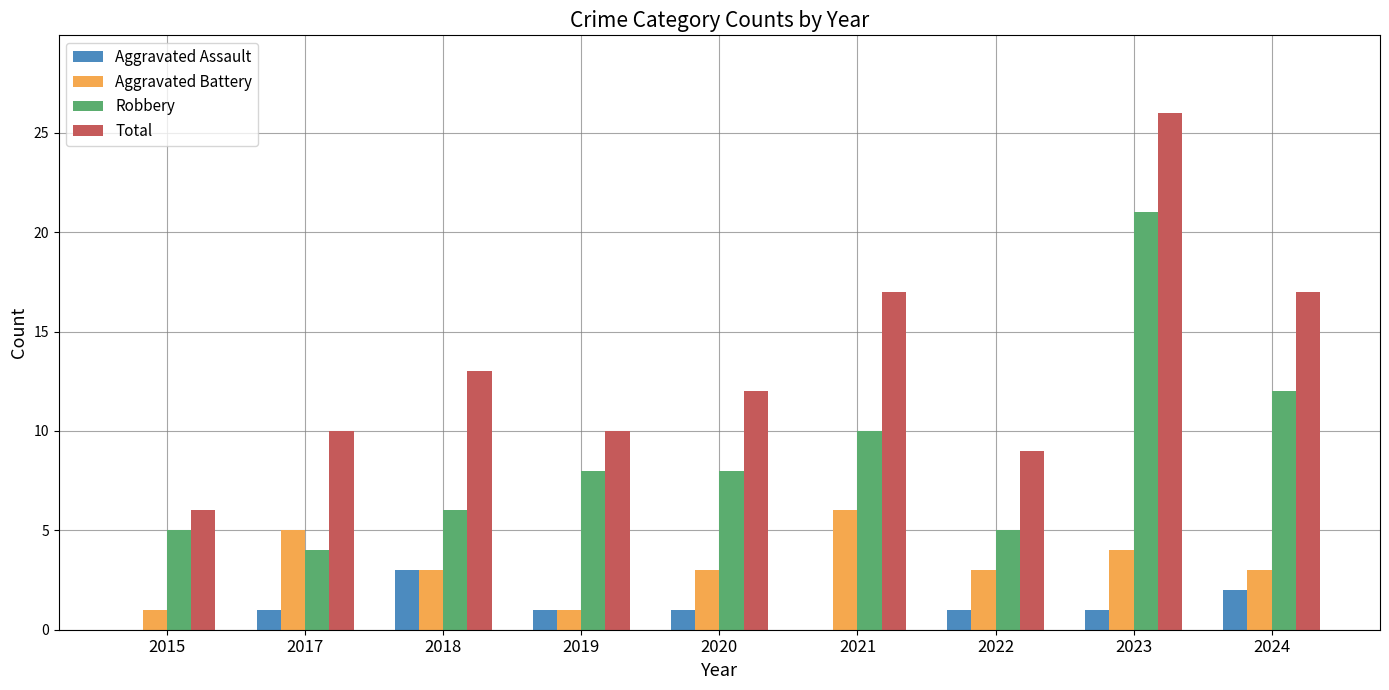

What is the highest value of the Aggravated Battery series?

6